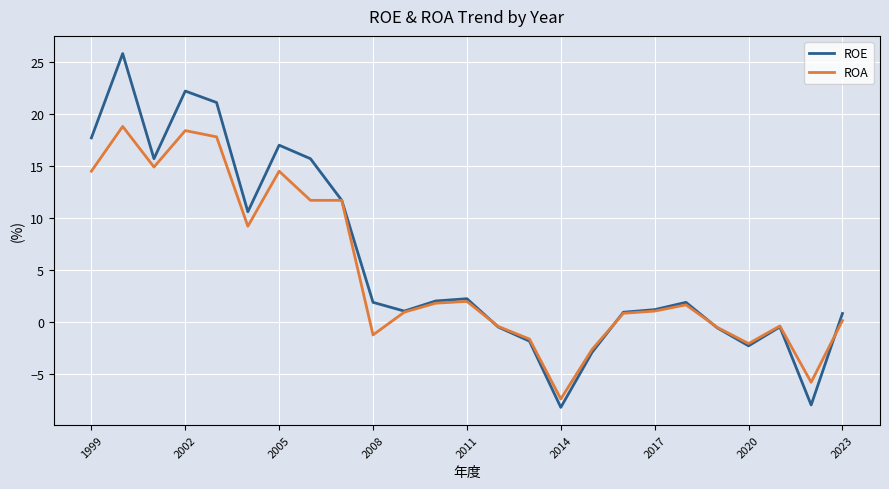

True or false: ROA has more than 1 interior local peaks.

True